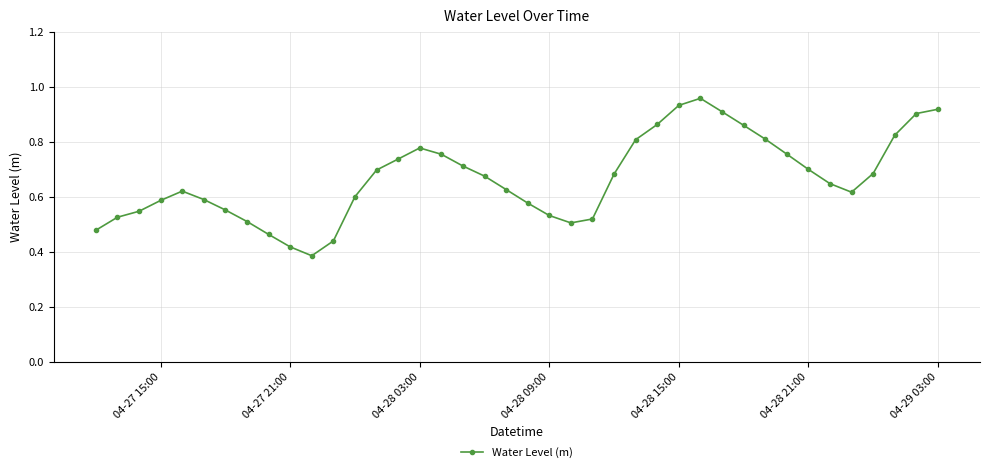

What is the sum of all values?

26.7